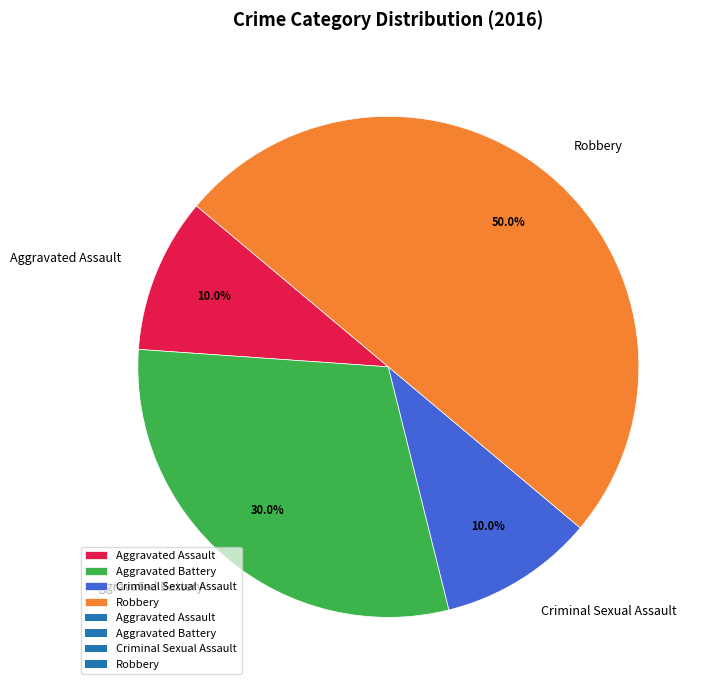

To the nearest percent, what portion does Aggravated Battery represent?

30%